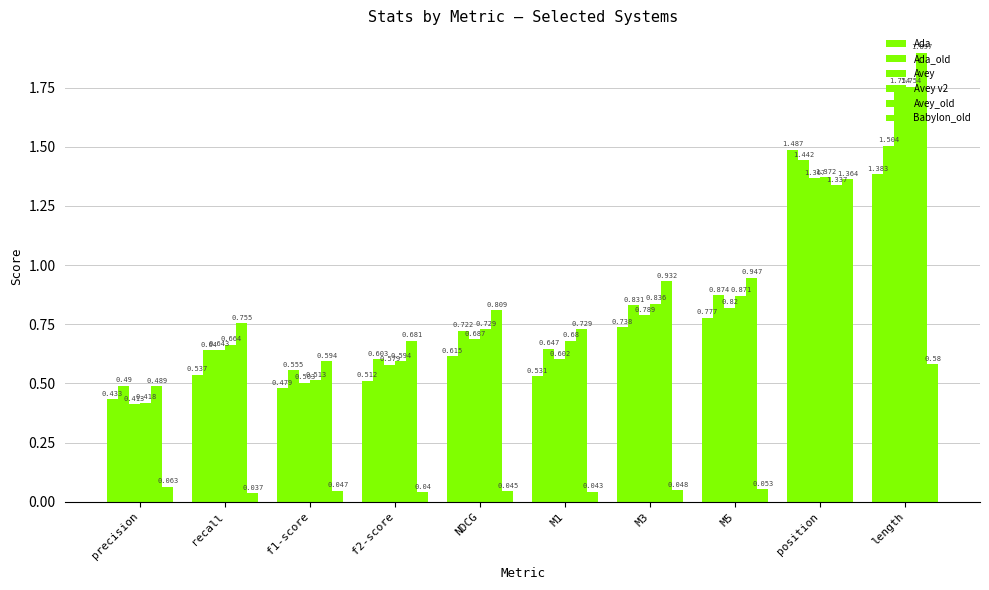

Rank the series by their maximum value, from highest to lowest.

Avey_old, Avey, Avey v2, Ada_old, Ada, Babylon_old